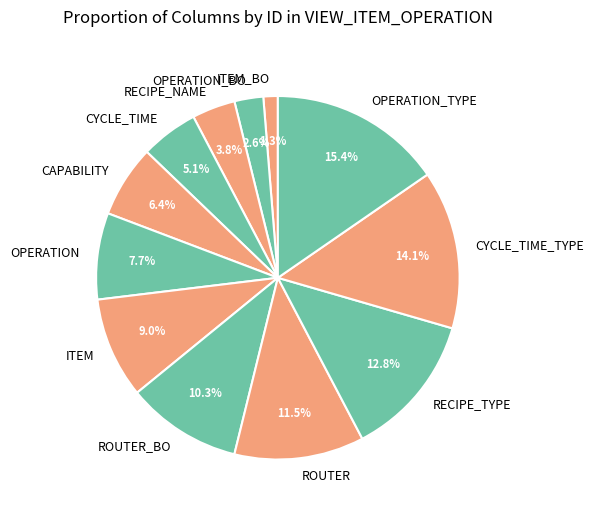

True or false: RECIPE_NAME accounts for 10% of the total.

False